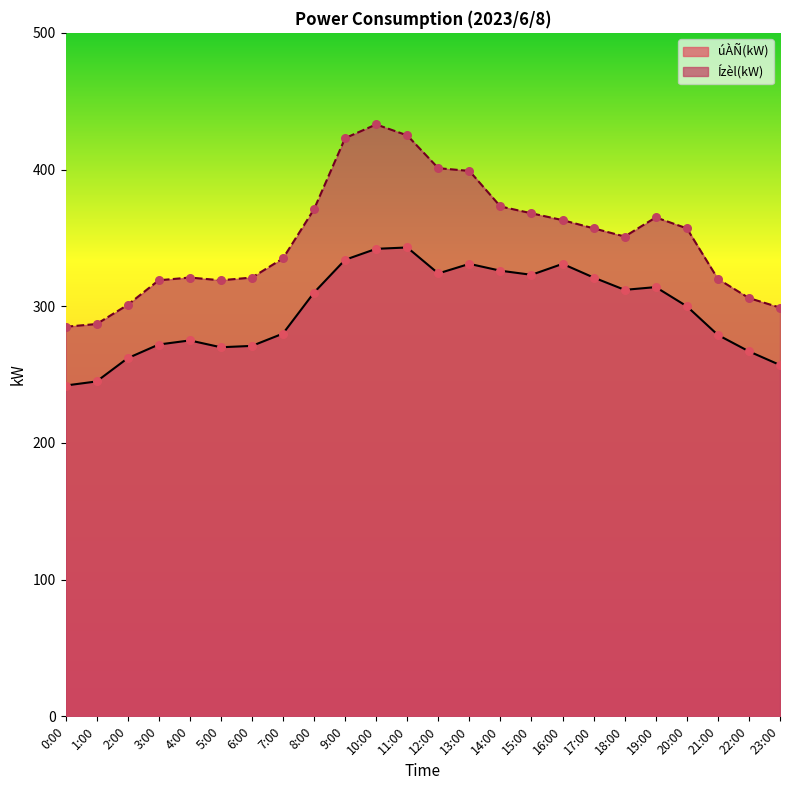

Is the value of úÀÑ(kW) at 17:00 greater than the value of Ízèl(kW) at 10:00?

No